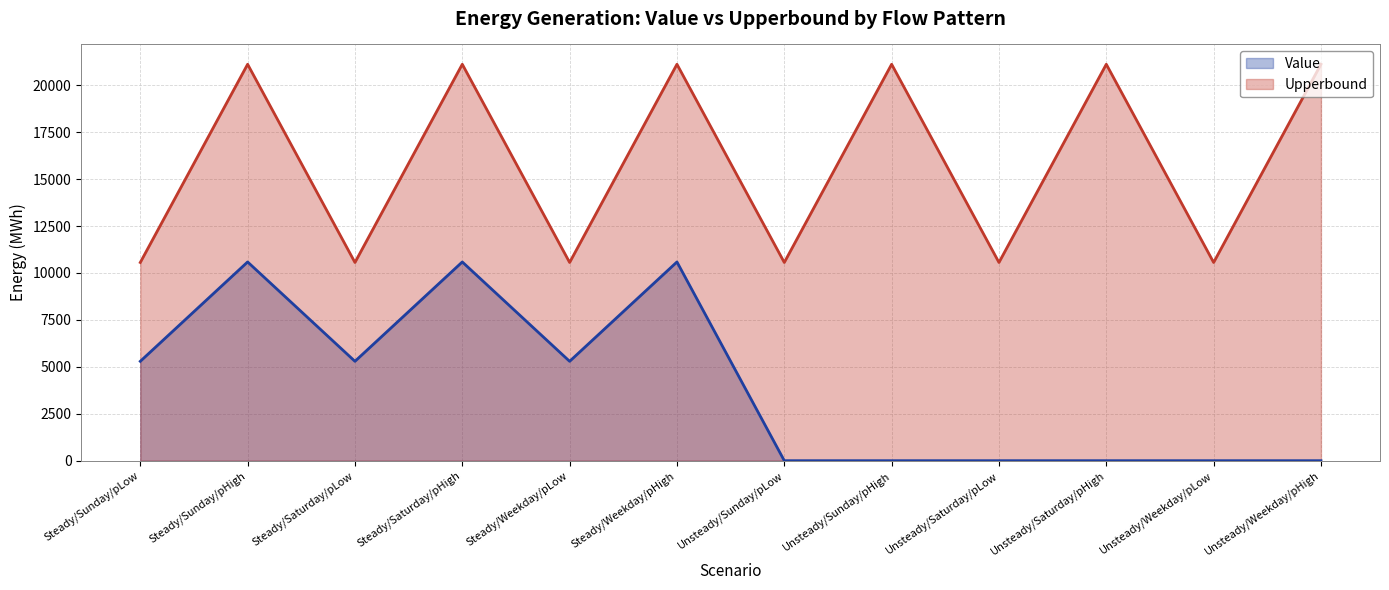

Count the number of categories in the chart.

12